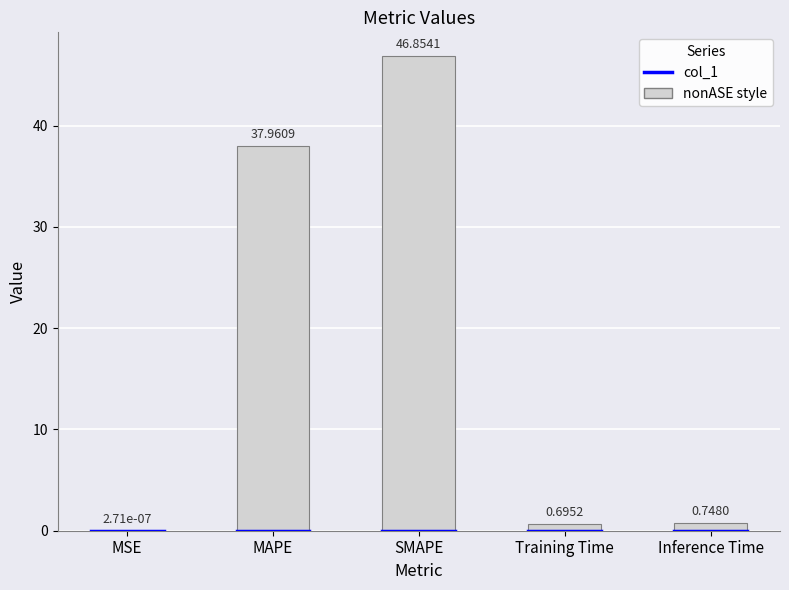

Where is the data nearest to the value 23?

MAPE